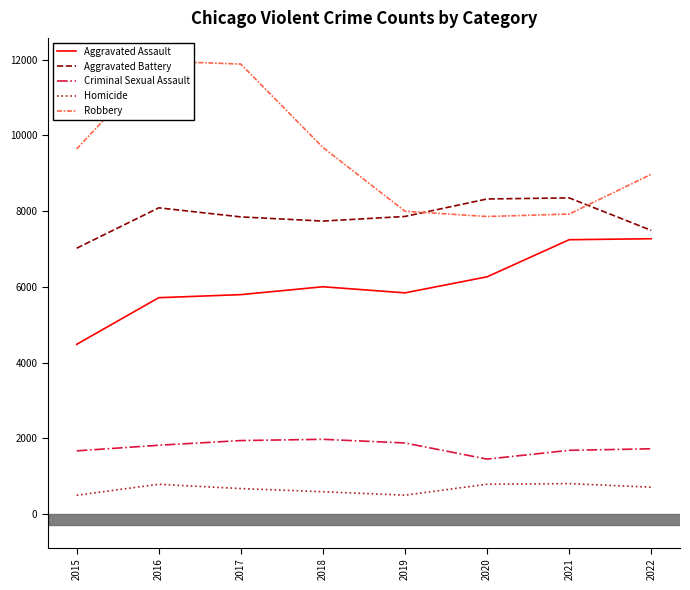

At how many categories does at least one series exceed 11554?

2